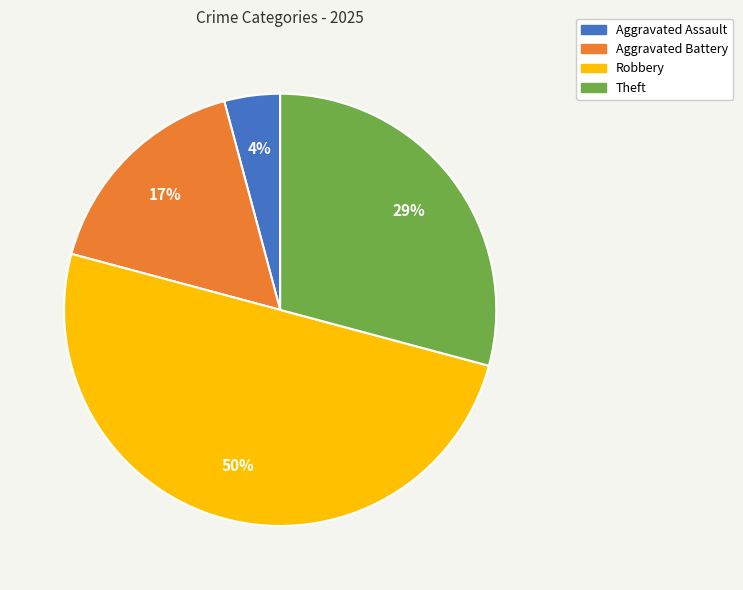

Is the sum of Aggravated Battery and Robbery greater than half?

Yes